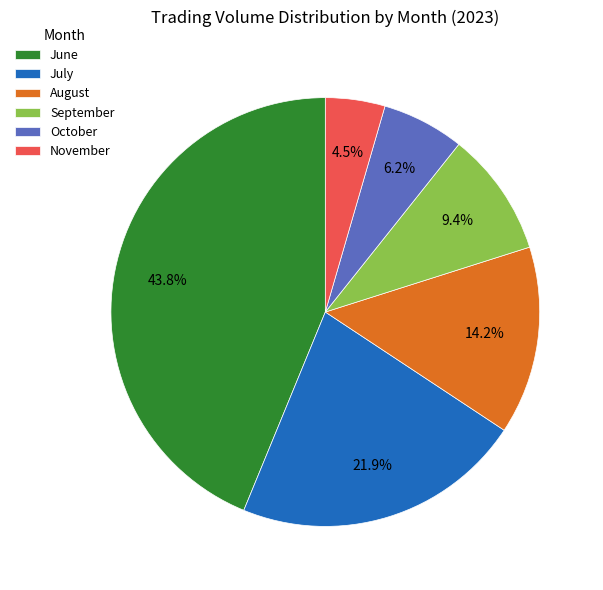

What percentage is NOT represented by June?

56.2%